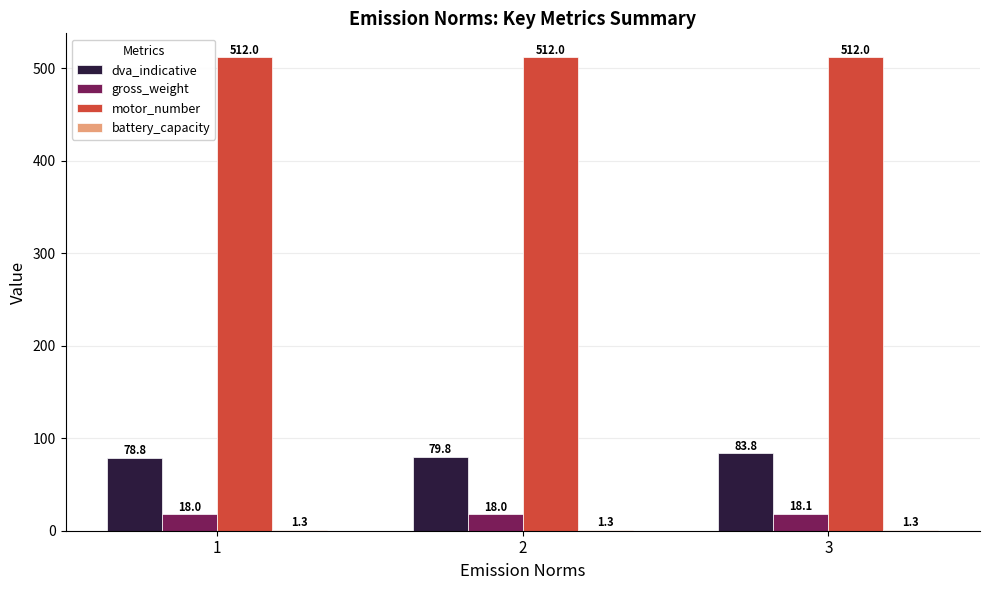

What is the highest value of the motor_number series?

512.0